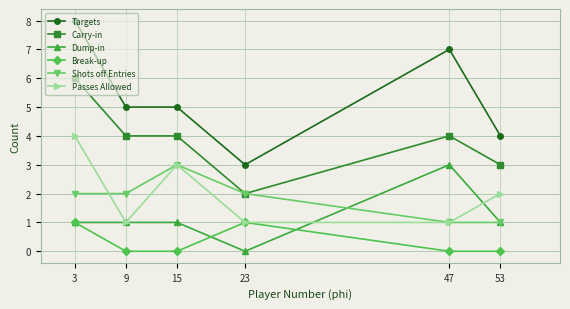

True or false: Break-up and Shots off Entries cross at least once.

False